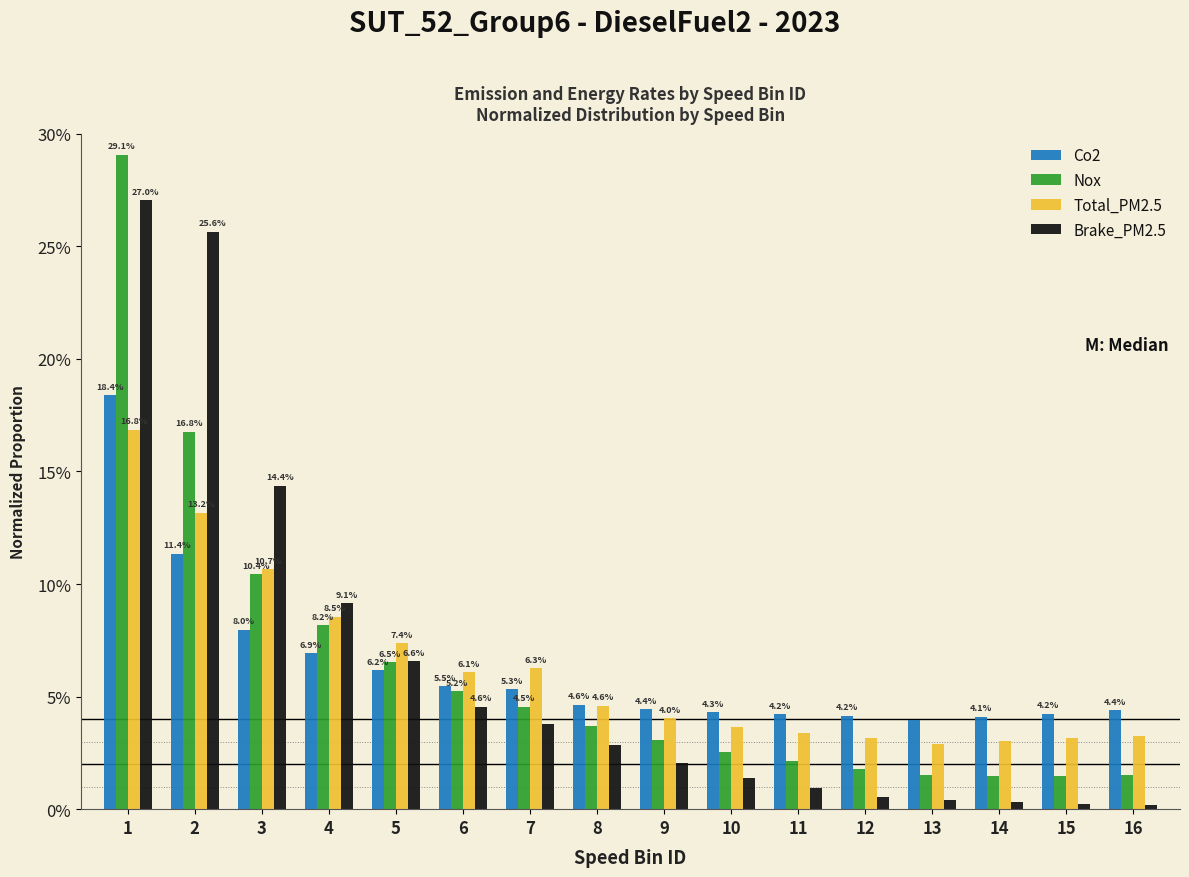

Are the bars grouped side by side (vs. stacked)?

Yes